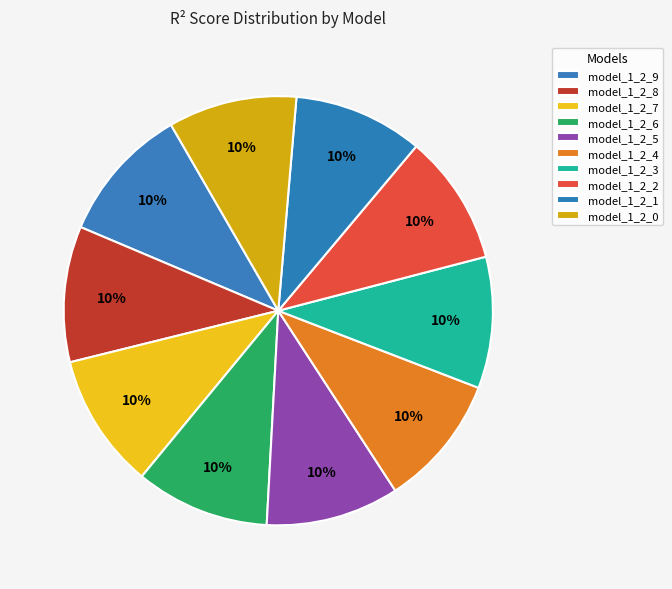

Is model_1_2_8 the majority of the pie?

No